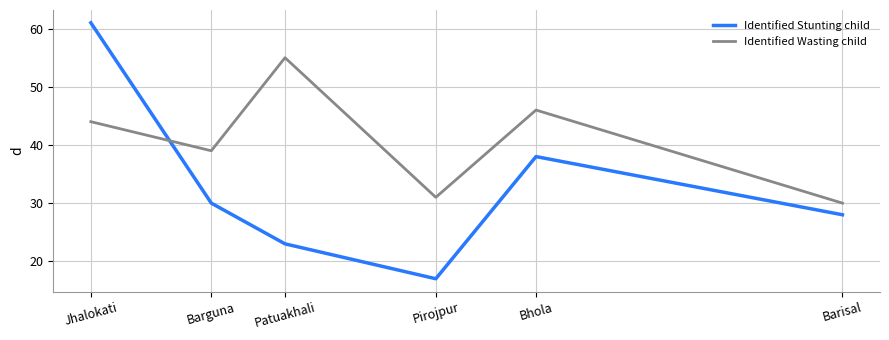

What is the minimum value for Identified Wasting child?

30